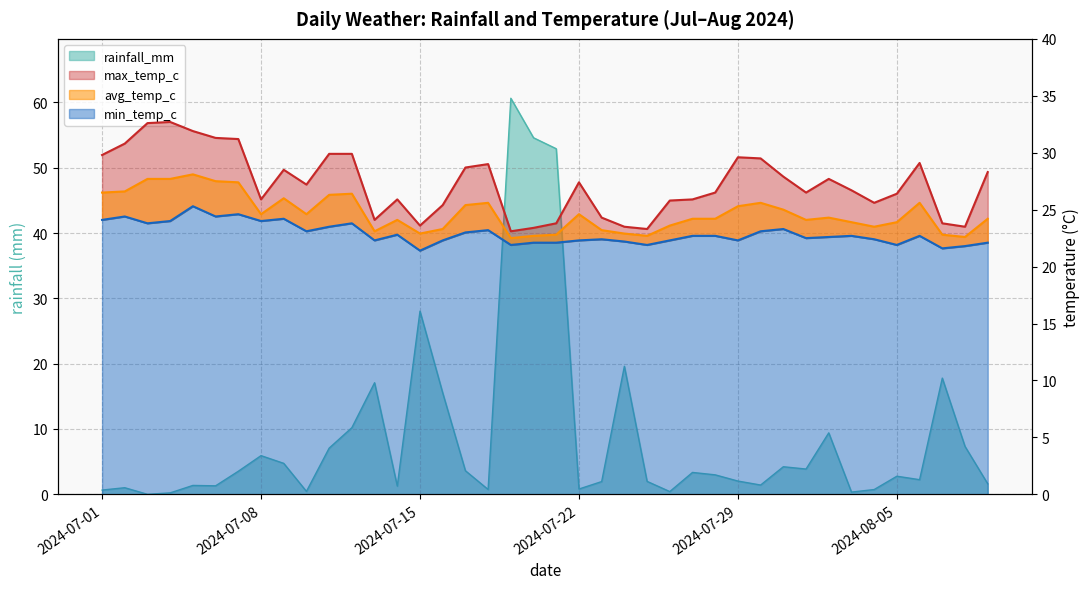

At which label does min_temp_c first exceed 22?

2024-07-01